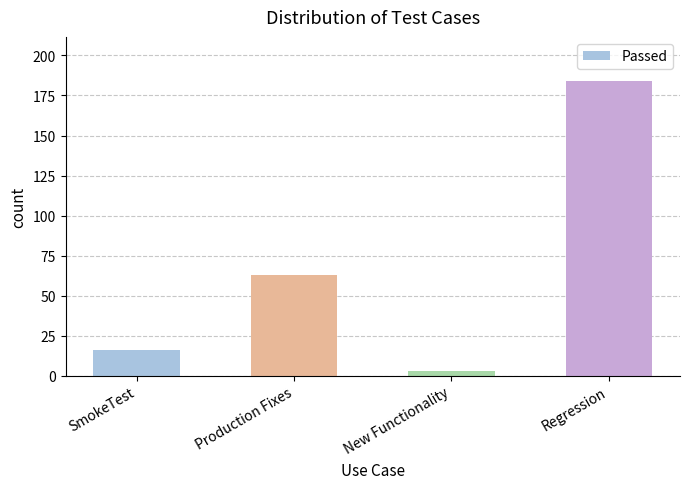

How many bars are there in total?

4